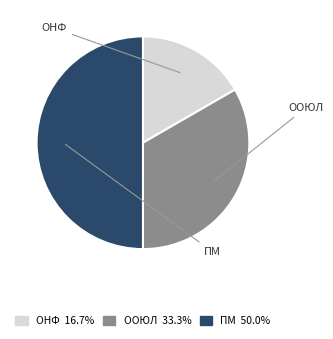

To the nearest percent, what is the average slice percentage?

33%